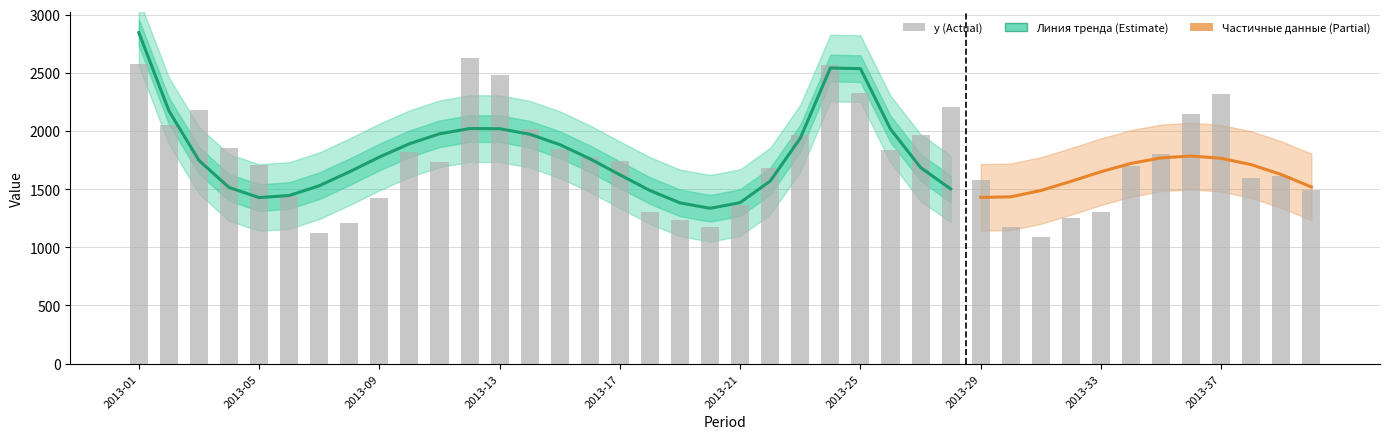

What is the value of the 31st bar from the left?

1085